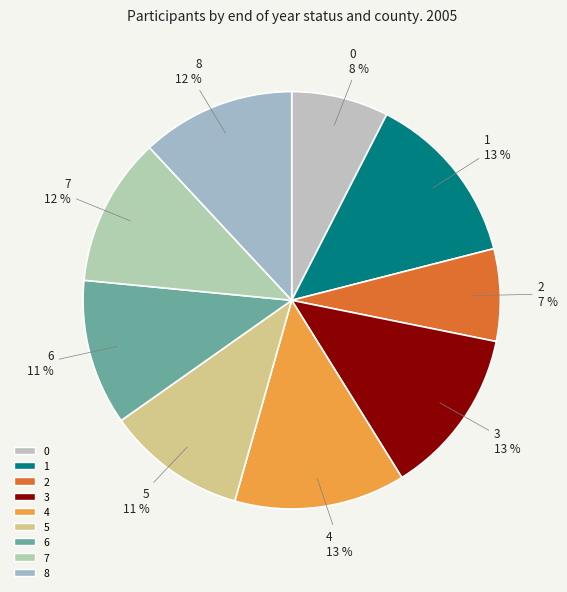

Do 1 and 6 together represent more than half of the pie?

No